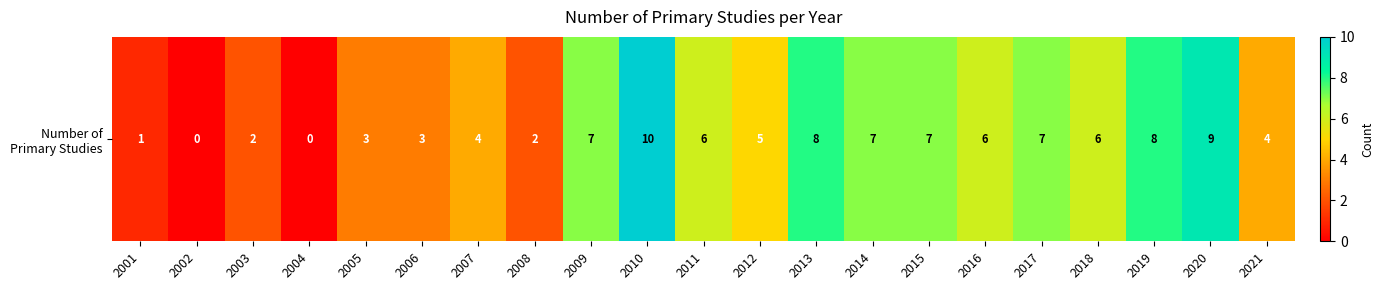

Where is the data nearest to the value 5?

2012